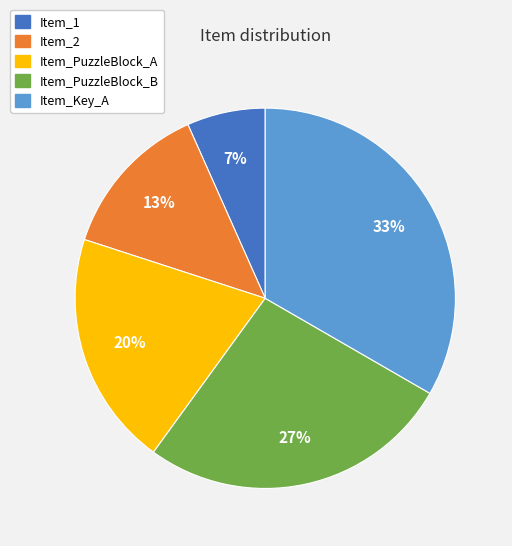

To the nearest percent, what is the combined percentage of Item_Key_A and Item_1?

40%